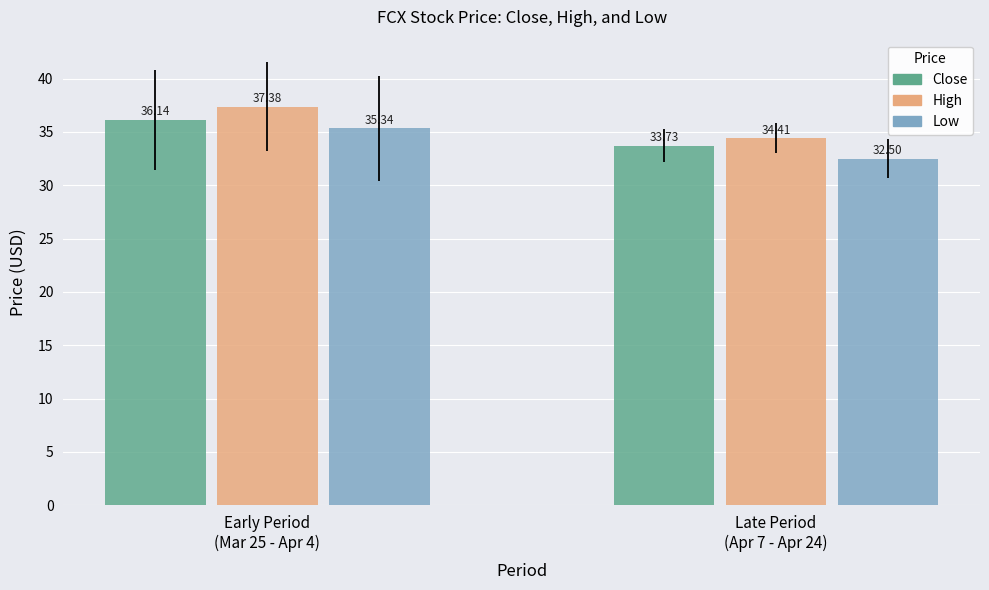

What are all the series names shown in the legend?

Close, High, Low